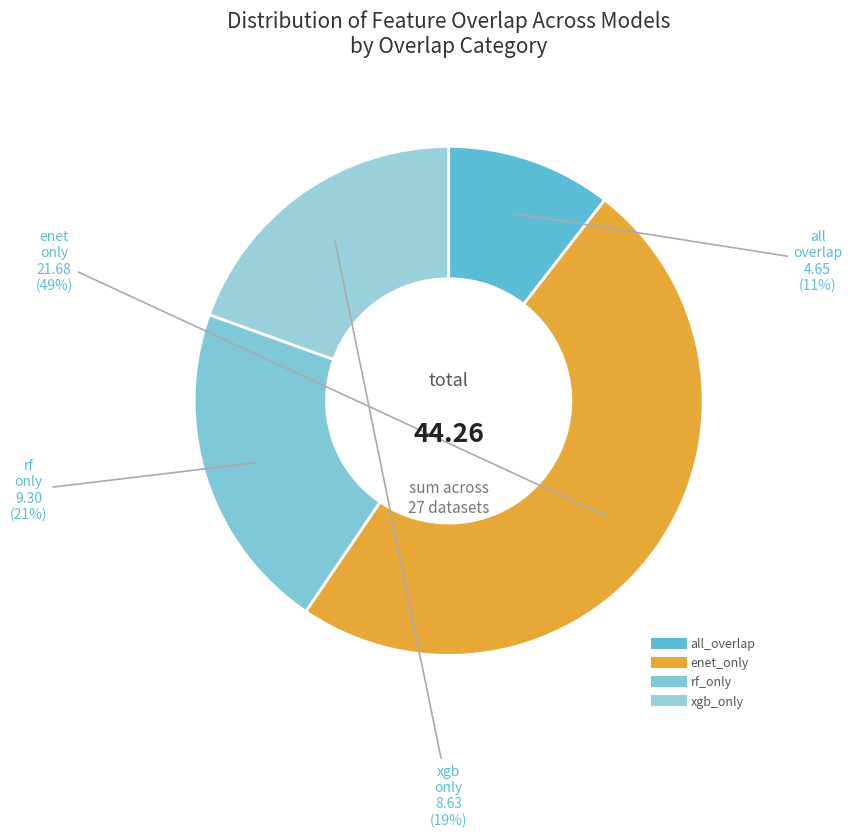

Count the number of slices in the pie.

4